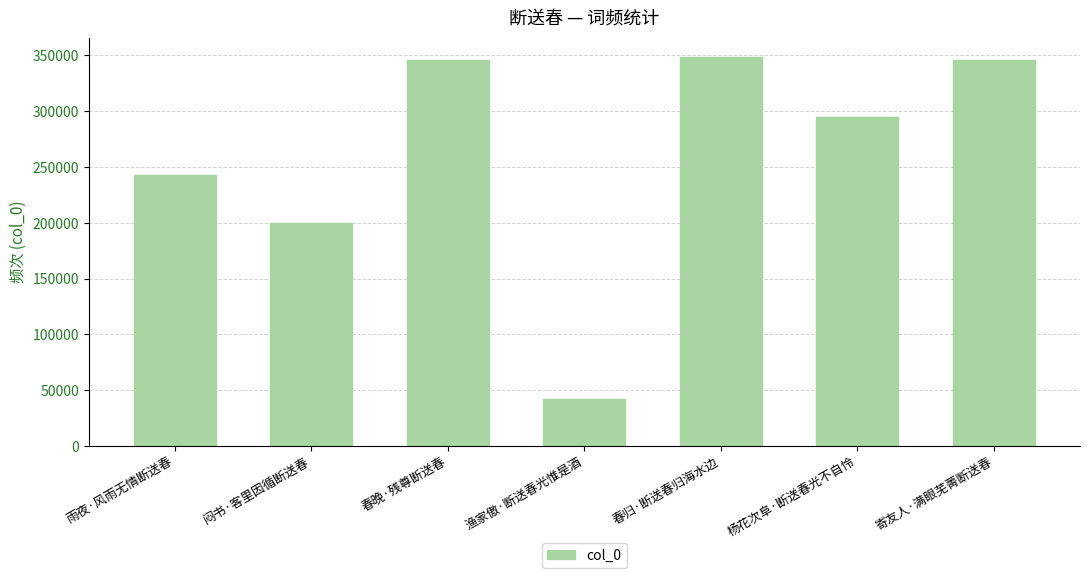

What is the difference between the values at 寄友人·满眼芜菁断送春 and 春归·断送春归海水边?

2926